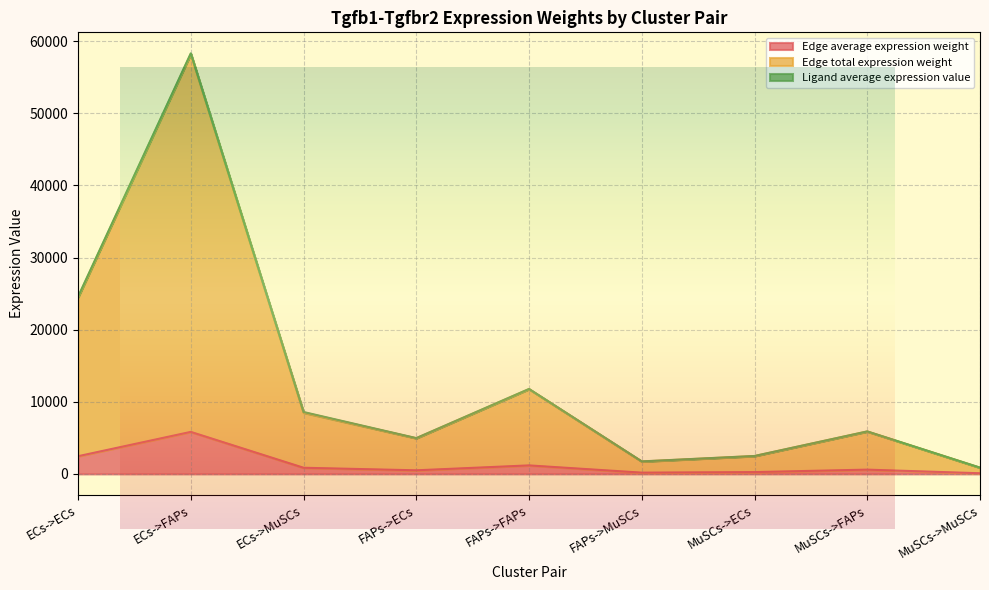

What is the minimum value shown in the chart?

85.8